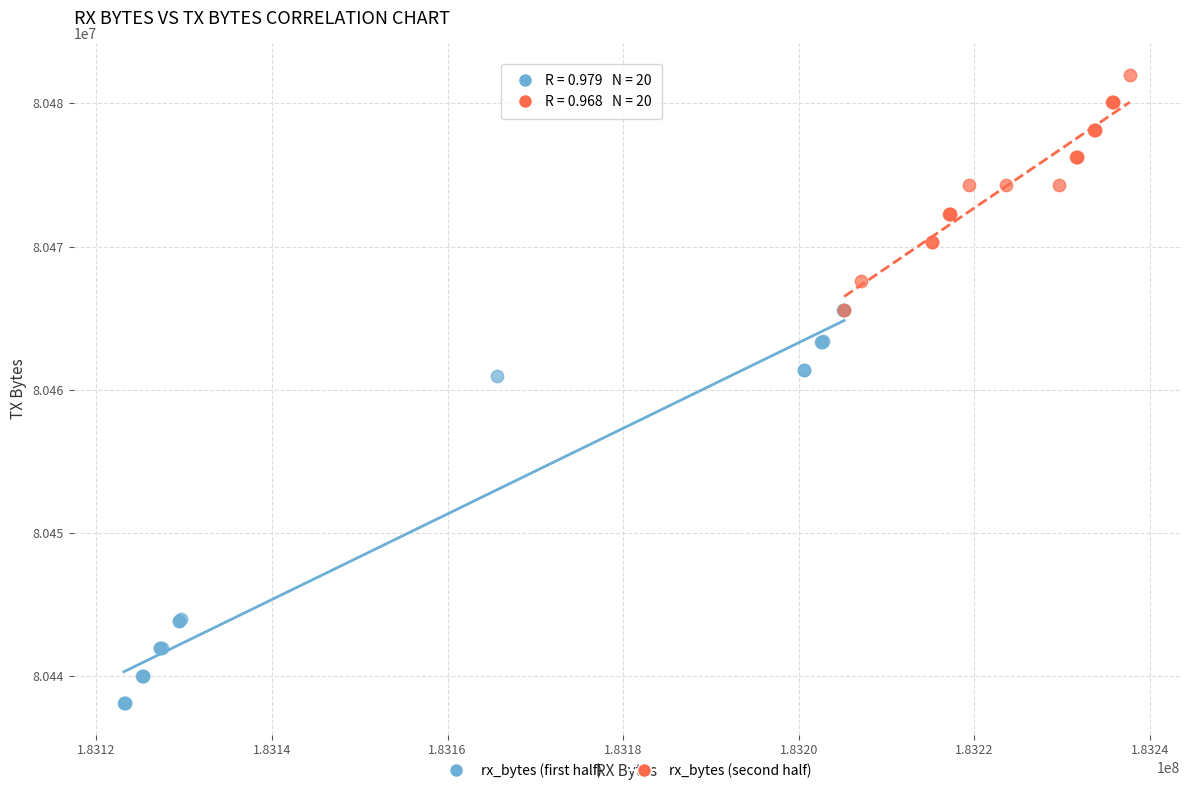

Which series contains the lowest Y value?

rx_bytes (first half)